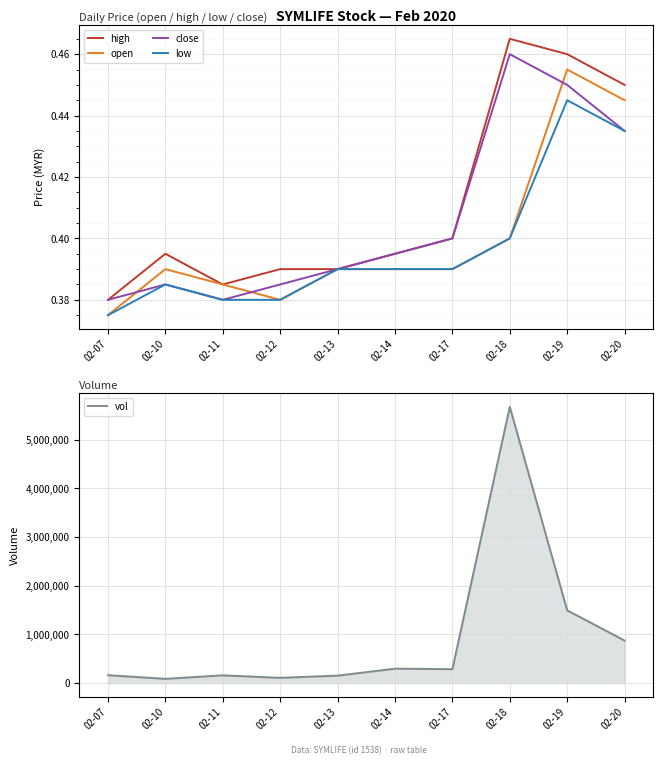

Is the value of vol at 02-13 greater than the value of close at 02-20?

Yes